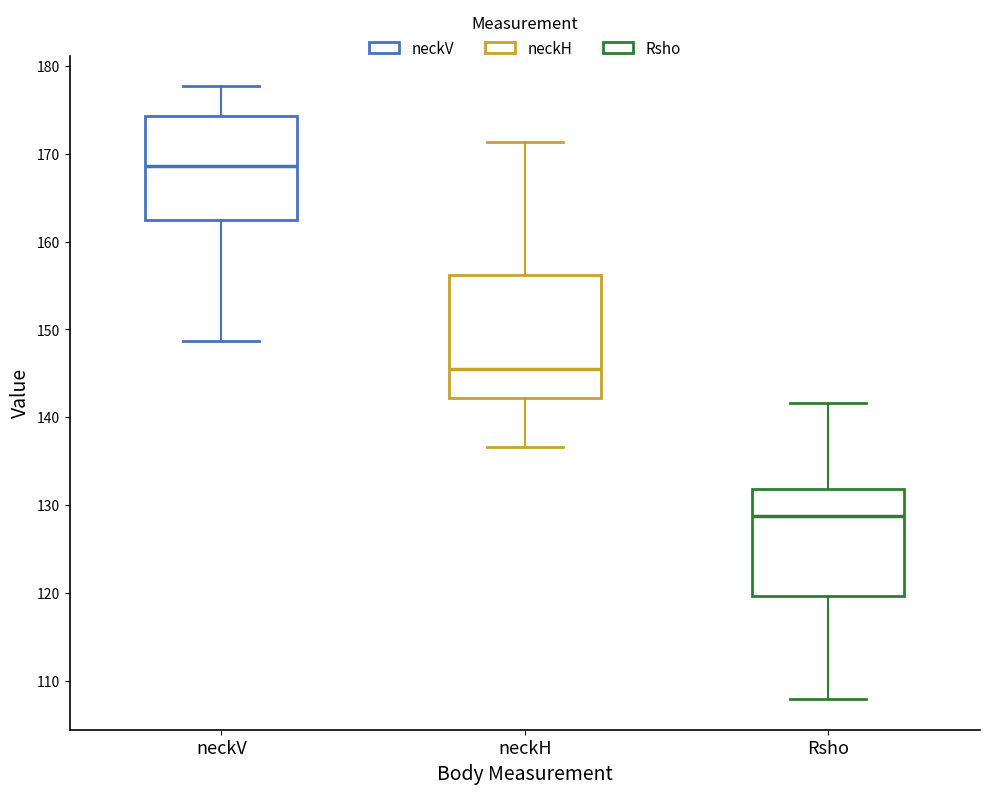

Reading left to right, read every box against the y-axis: the position of its median line, the range the box covers, and the ends of its whiskers. The values are not printed on the chart, so give them approximately, as read against the axis.

neckV: median 169, box 162 to 174, whiskers 149 to 178
neckH: median 145, box 142 to 156, whiskers 137 to 171
Rsho: median 129, box 120 to 132, whiskers 108 to 142